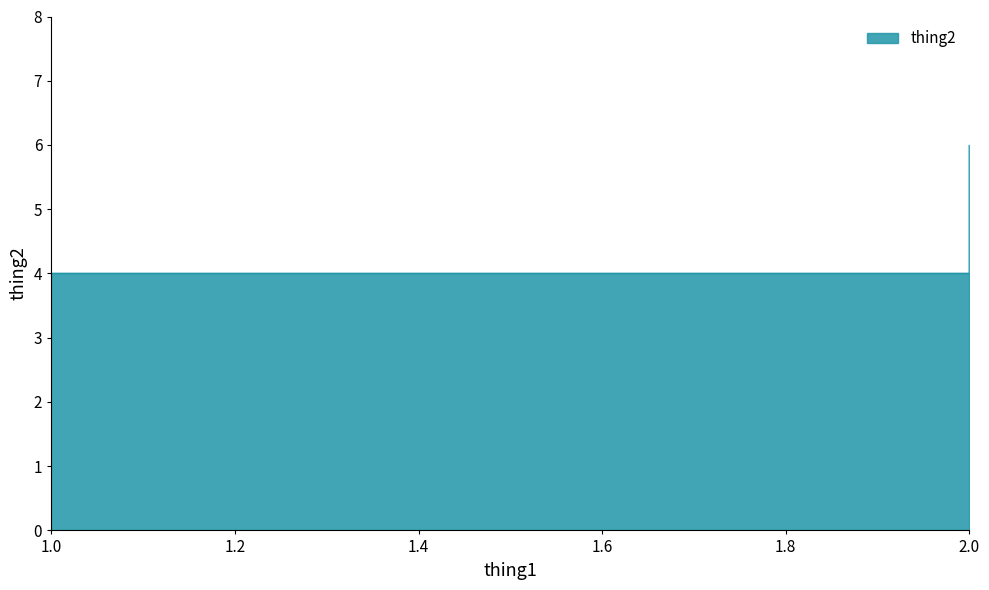

What is the sum of all values?

14